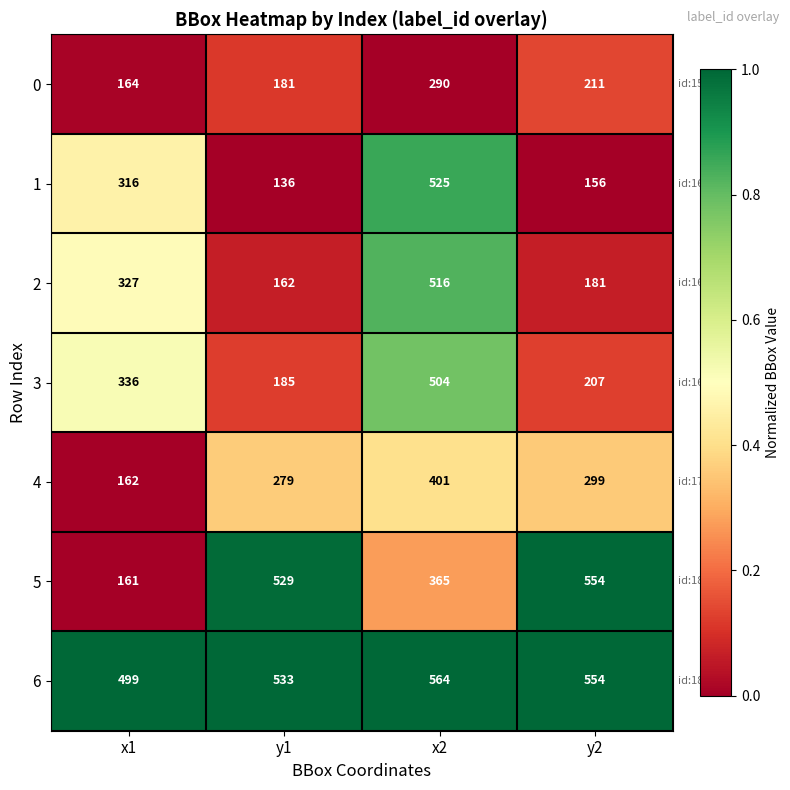

How many series are shown in this chart?

7